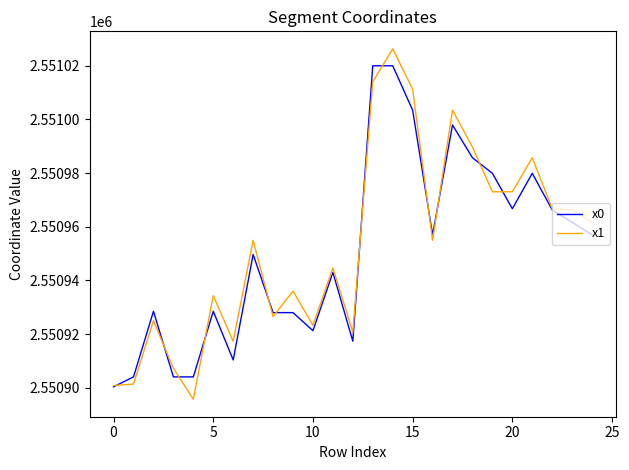

What is the minimum value shown in the chart?

2550895.7